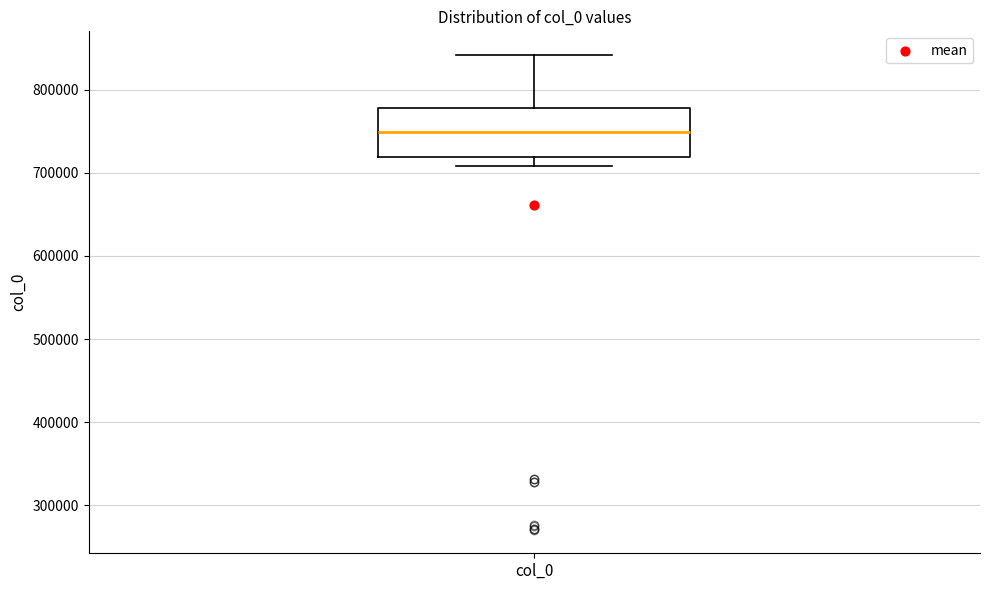

Read this box plot against the y-axis: the position of the median line, the range covered by the box, and the ends of both whiskers. The values are not printed on the chart, so give them approximately, as read against the axis.

median 750000, box 720000 to 780000, whiskers 710000 to 840000